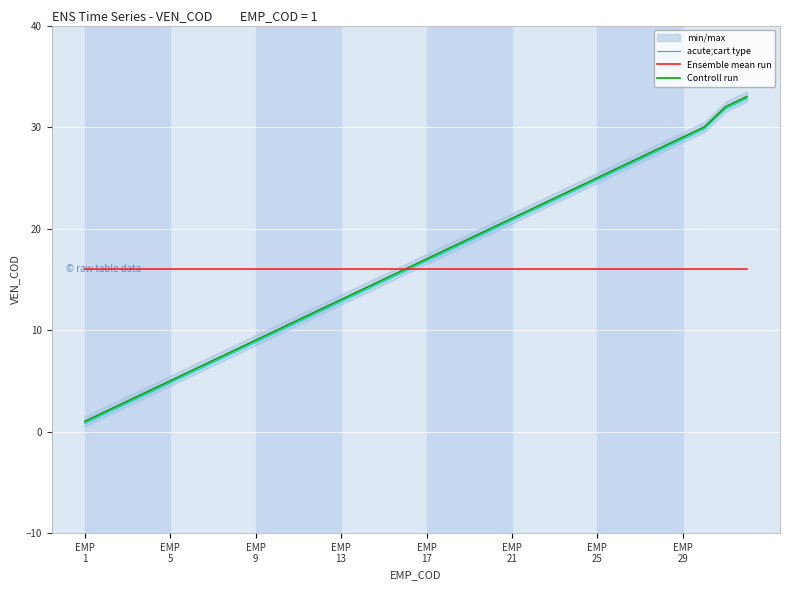

What is the difference between the acute;cart type values at 15 and 16?

1.0